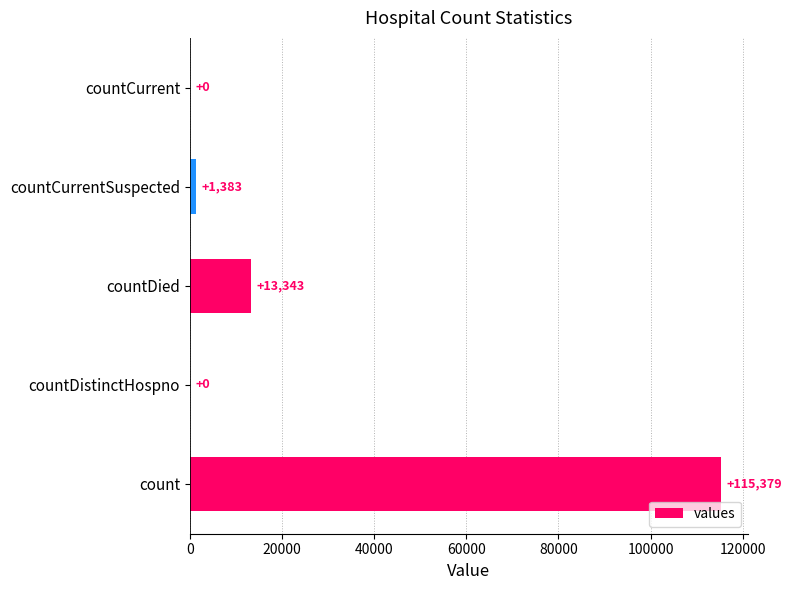

True or false: the data shows 23517 at countDied.

False